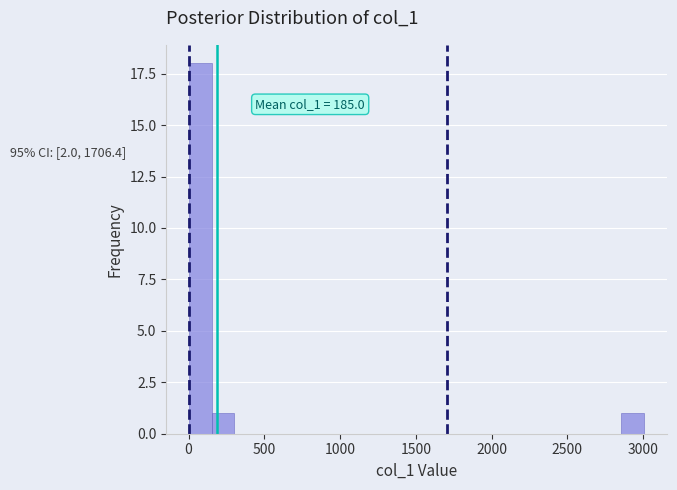

Read against the x-axis, roughly where is the centre of the tallest bar?

100